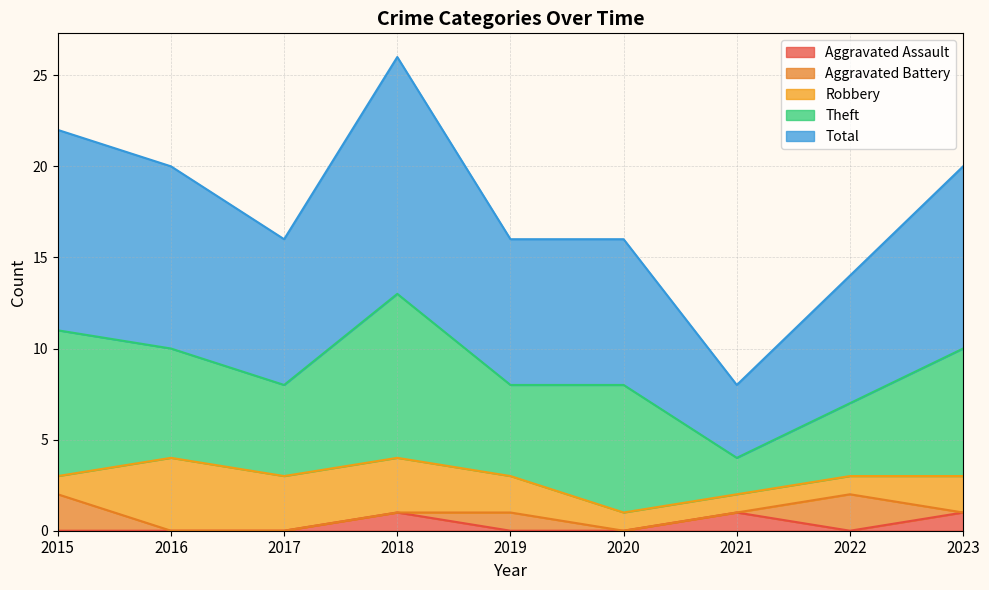

How many lines are shown in the chart?

5